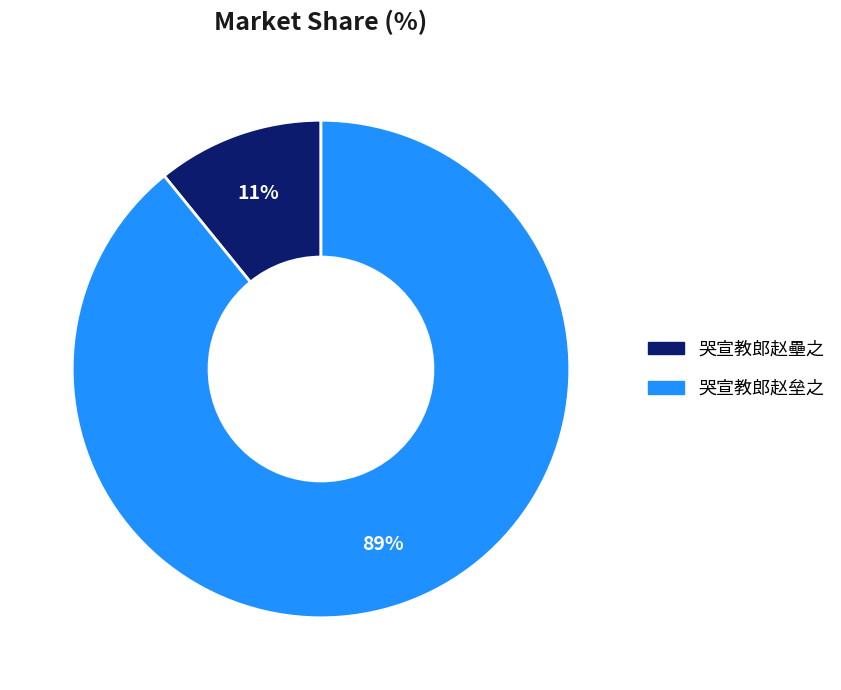

True or false: 哭宣教郎赵垒之 accounts for 77% of the total.

False